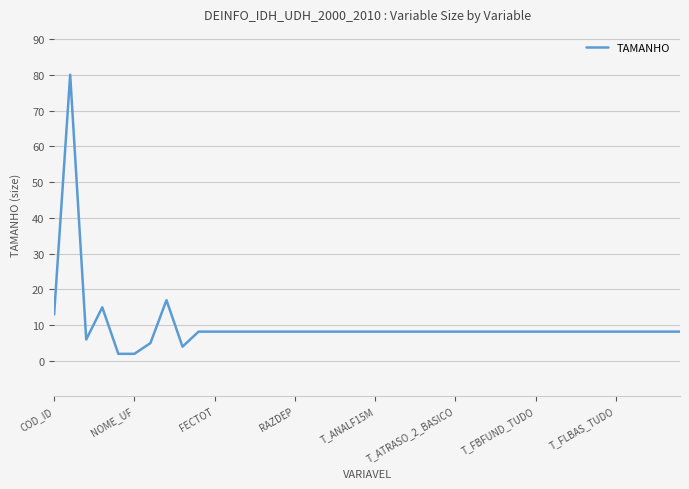

Reading right to left, transcribe all the data shown in this chart.

8.2	8.2	8.2	8.2	8.2	8.2	8.2	8.2	8.2	8.2	8.2	8.2	8.2	8.2	8.2	8.2	8.2	8.2	8.2	8.2	8.2	8.2	8.2	8.2	8.2	8.2	8.2	8.2	8.2	8.2	8.2	4.0	17.0	5.0	2.0	2.0	15.0	6.0	80.0	13.0